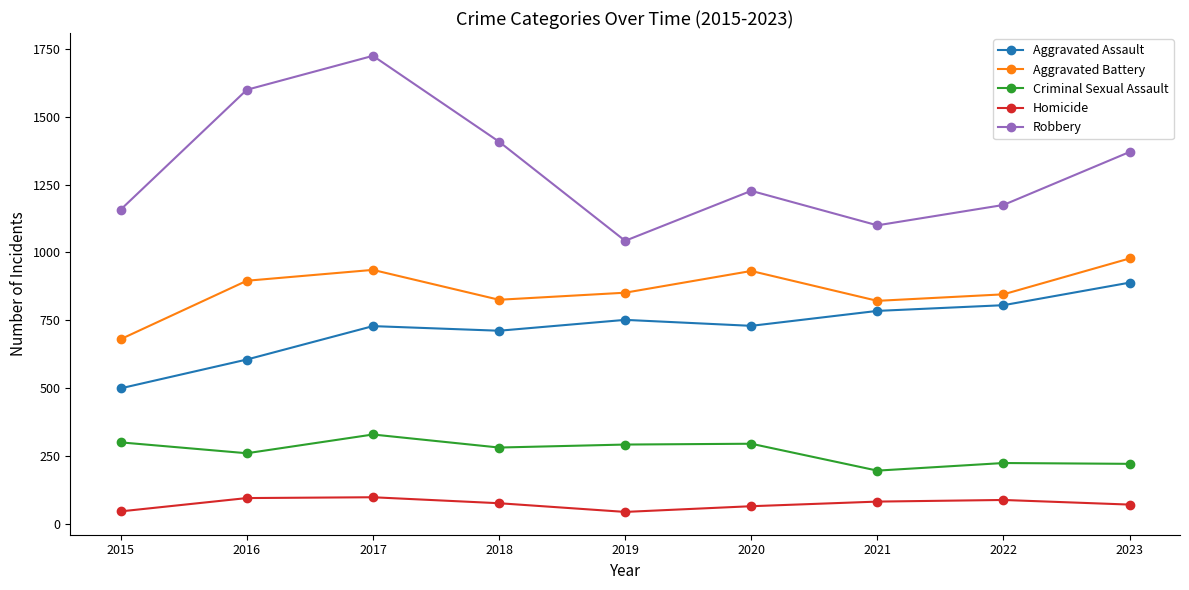

What are all the series names shown in the legend?

Aggravated Assault, Aggravated Battery, Criminal Sexual Assault, Homicide, Robbery